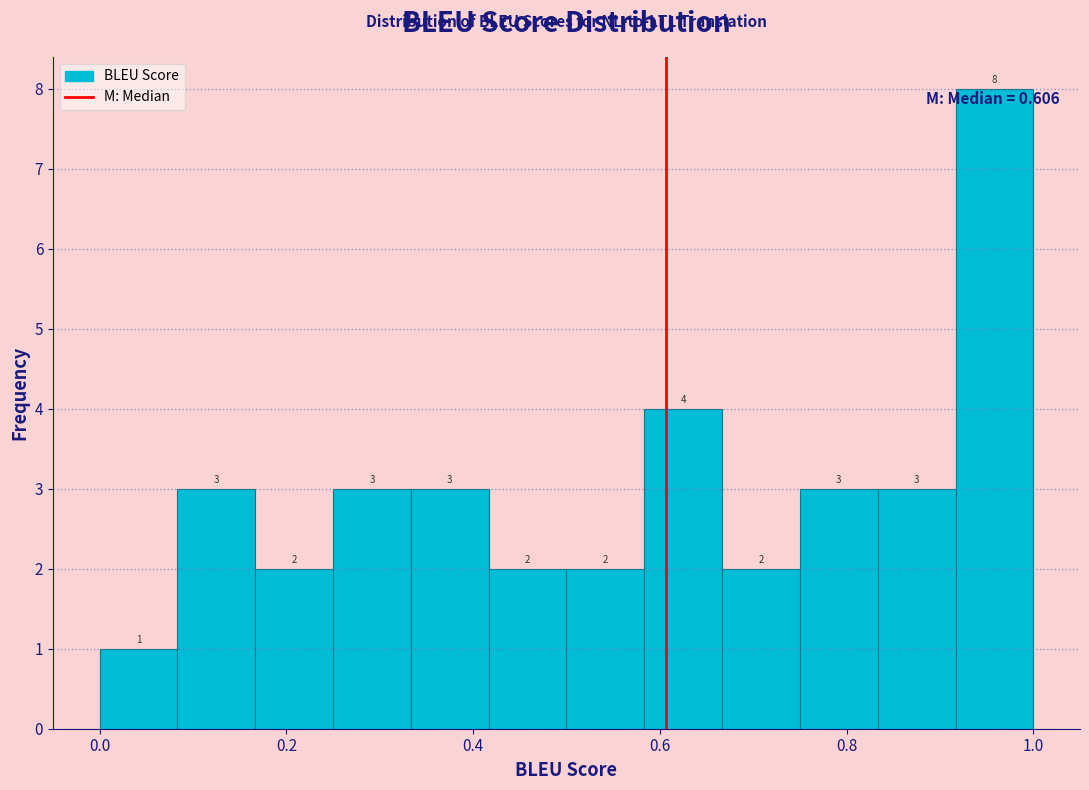

Reading left to right, list every bar in this chart as the range it spans on the x-axis followed by its height. The bar edges are not printed on the chart, so give them approximately, as read against the axis.

0.00 to 0.08: 1
0.08 to 0.16: 3
0.16 to 0.26: 2
0.26 to 0.34: 3
0.34 to 0.42: 3
0.42 to 0.50: 2
0.50 to 0.58: 2
0.58 to 0.66: 4
0.66 to 0.76: 2
0.76 to 0.84: 3
0.84 to 0.92: 3
0.92 to 1.00: 8